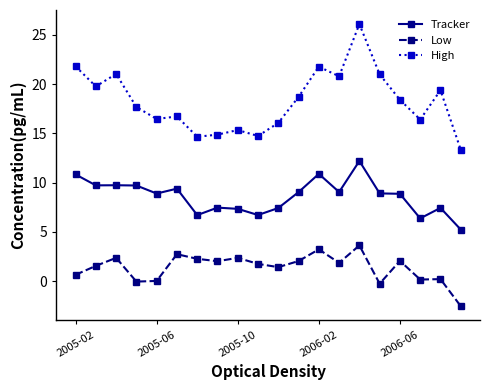

What is the value of the High point at the 13th from the left?

21.8